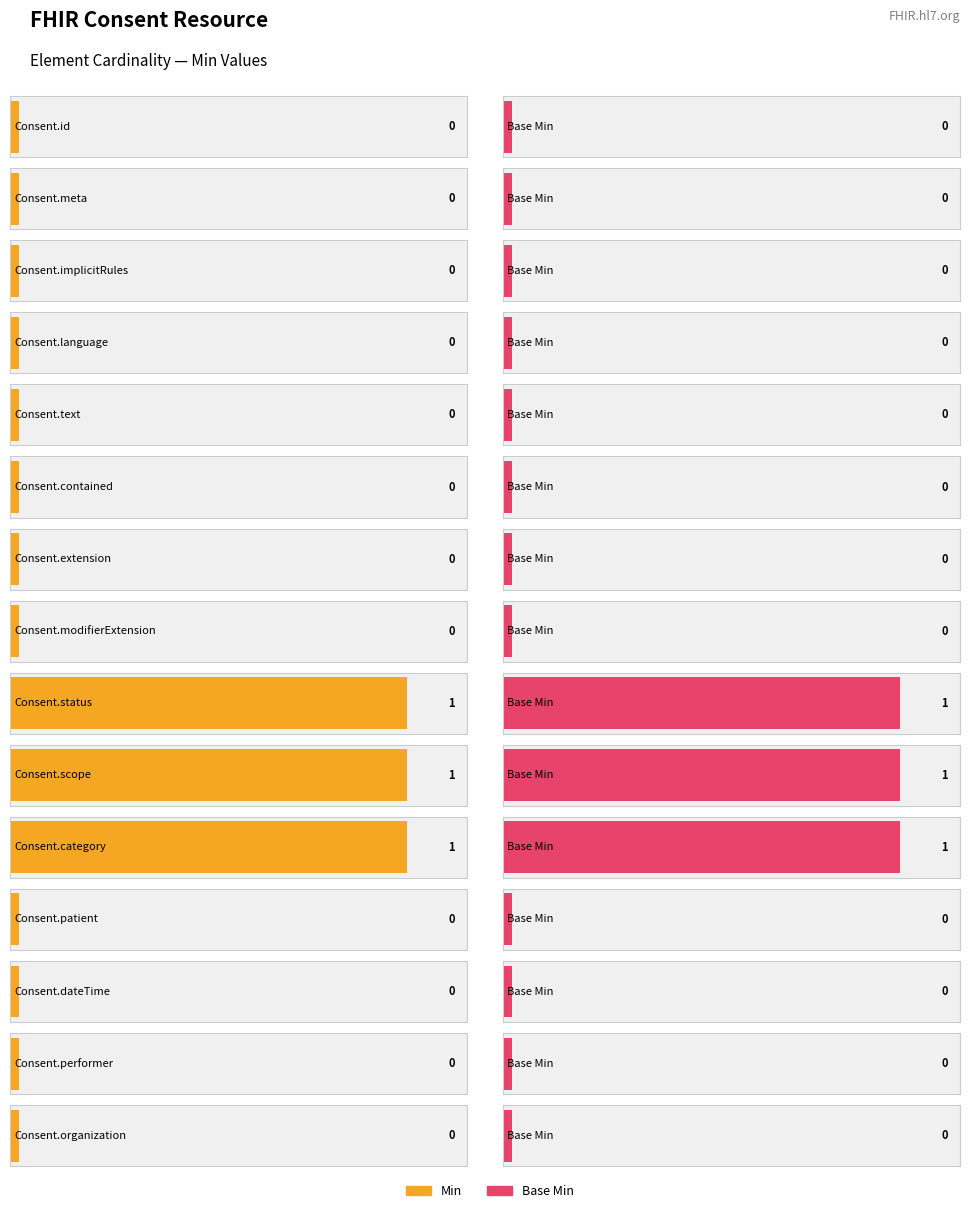

List the series in order of their peak value, lowest first.

Min, Base Min